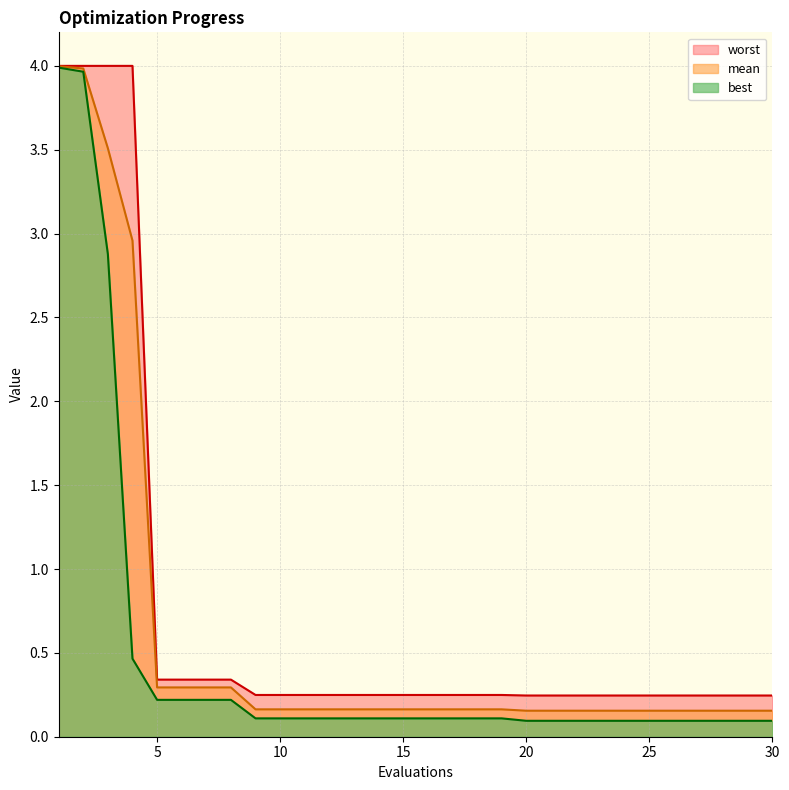

What is the greatest value displayed?

4.0